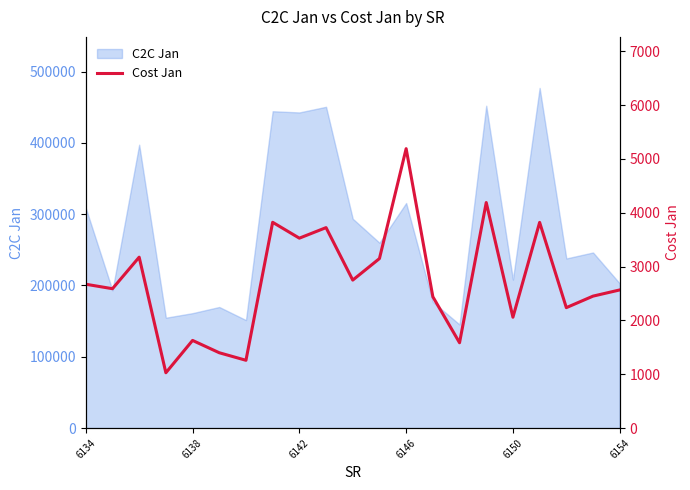

What is the approximate value at 6, to the nearest 50?

1250